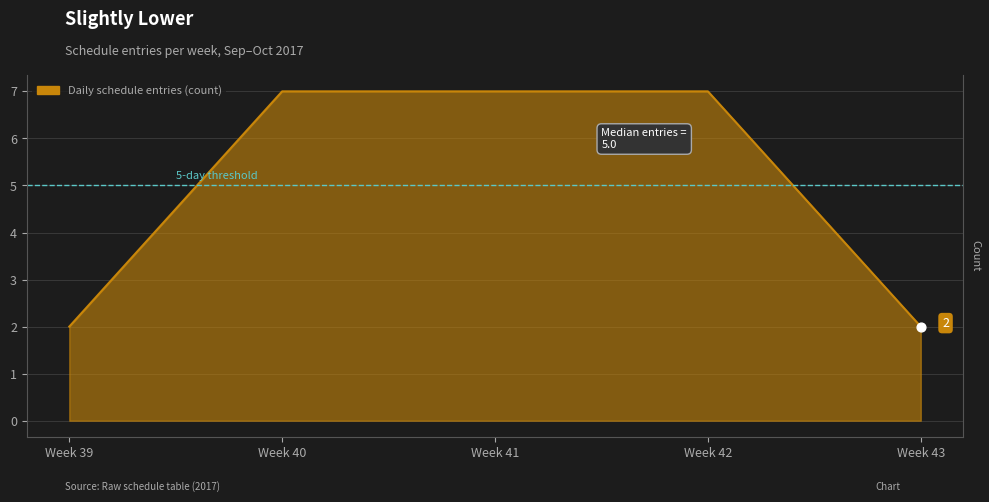

Approximately how many times larger is the value at Week 40 compared to Week 42?

1.0